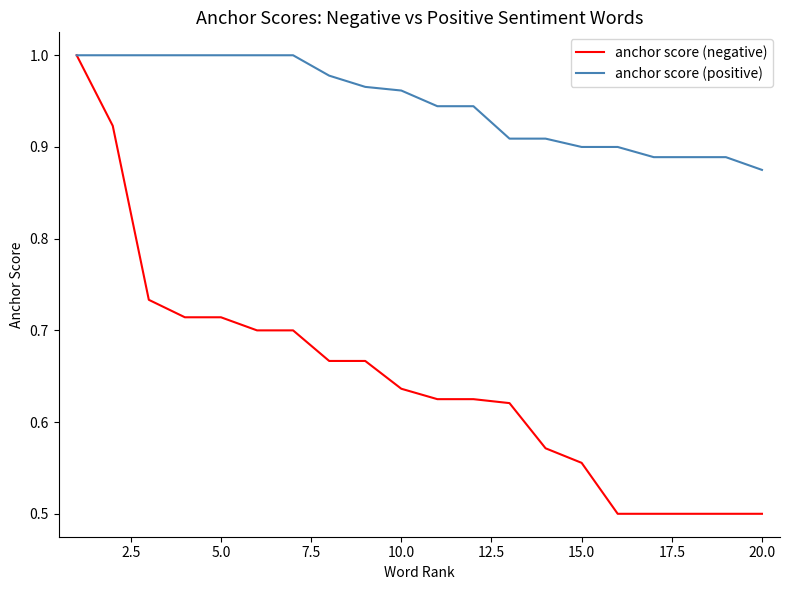

Which series has the largest range (max minus min)?

anchor score (negative)